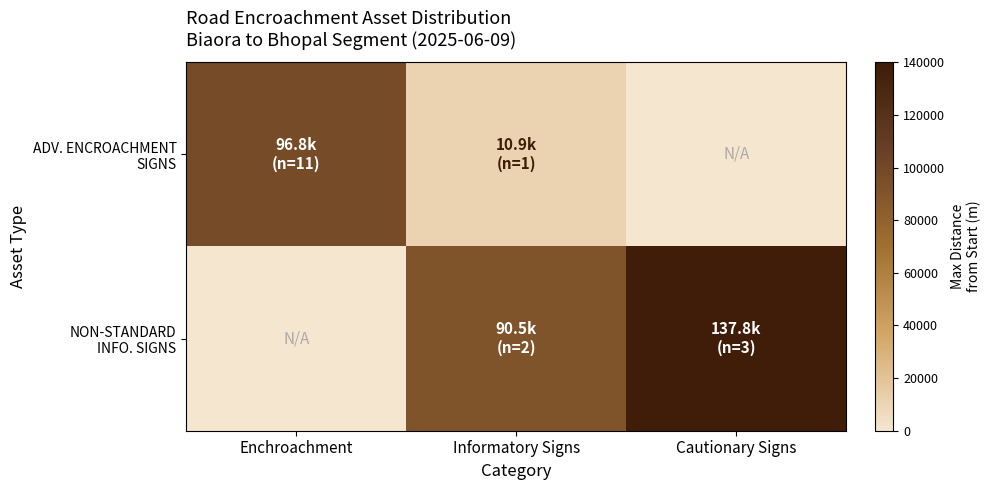

Rank the series by their average value, from highest to lowest.

NON-STANDARD INFO. SIGNS, ADV. ENCROACHMENT SIGNS